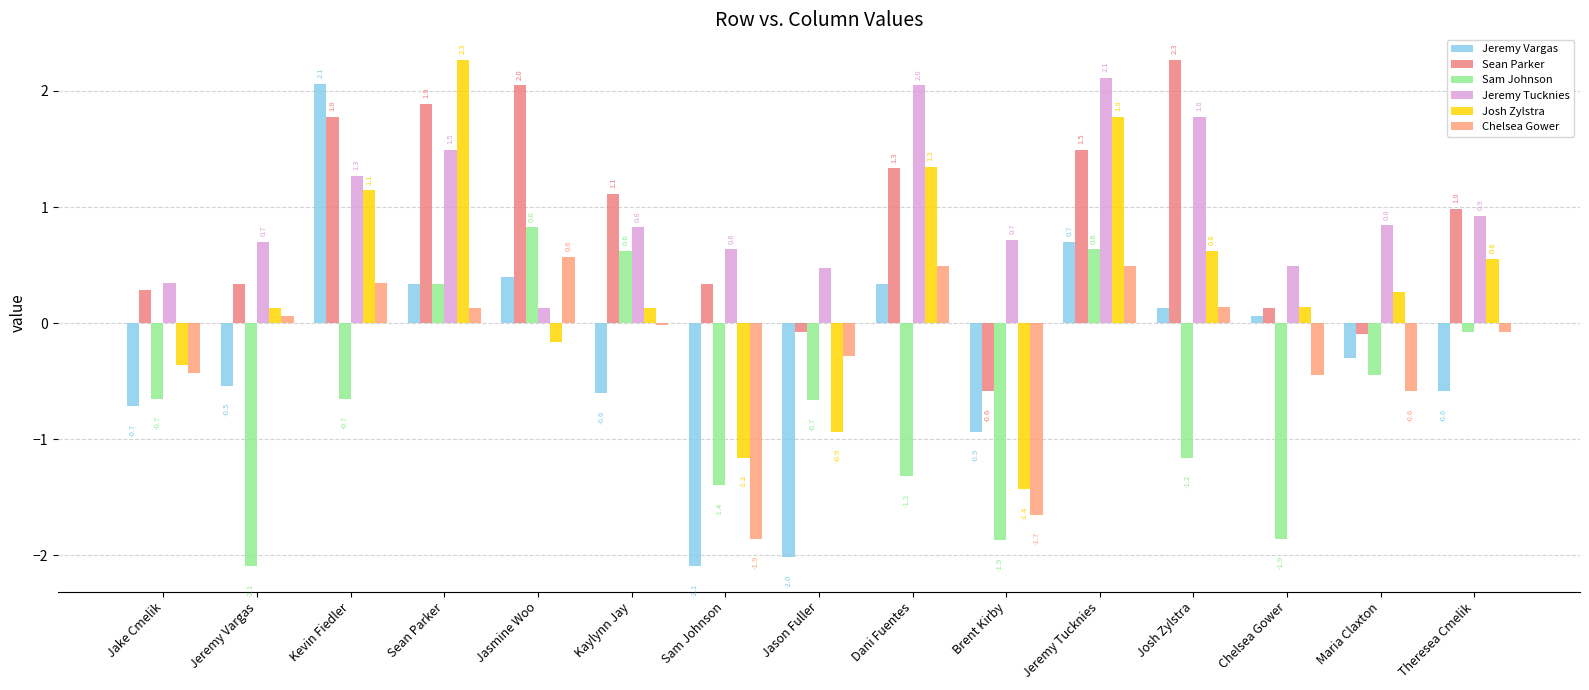

What is the difference between the maximum and minimum values in the Chelsea Gower series?

2.4